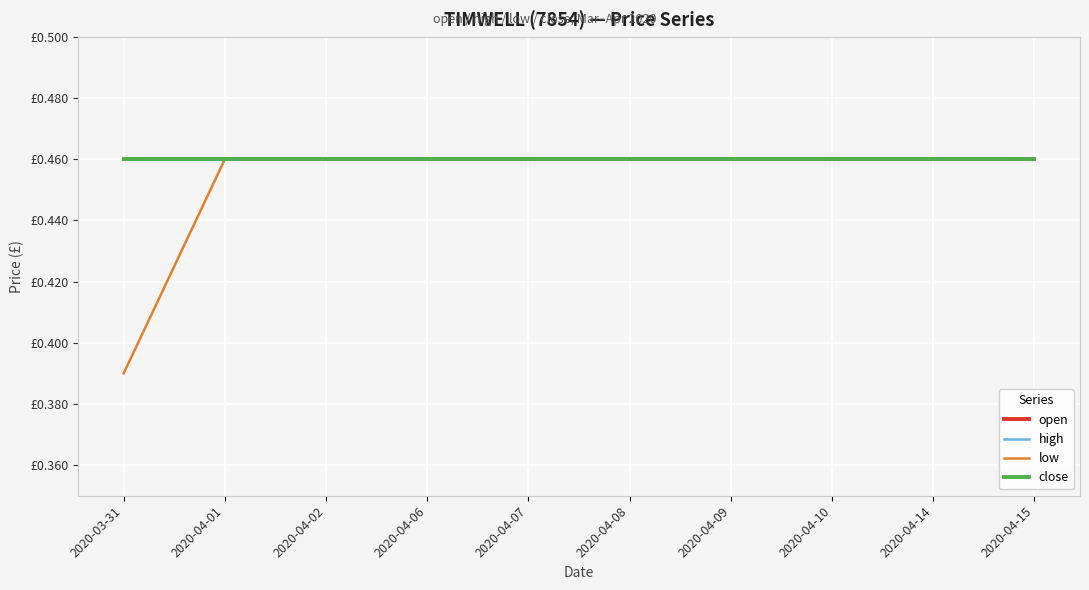

List the labels in order of open value, largest first.

2020-03-31, 2020-04-01, 2020-04-02, 2020-04-06, 2020-04-07, 2020-04-08, 2020-04-09, 2020-04-10, 2020-04-14, 2020-04-15